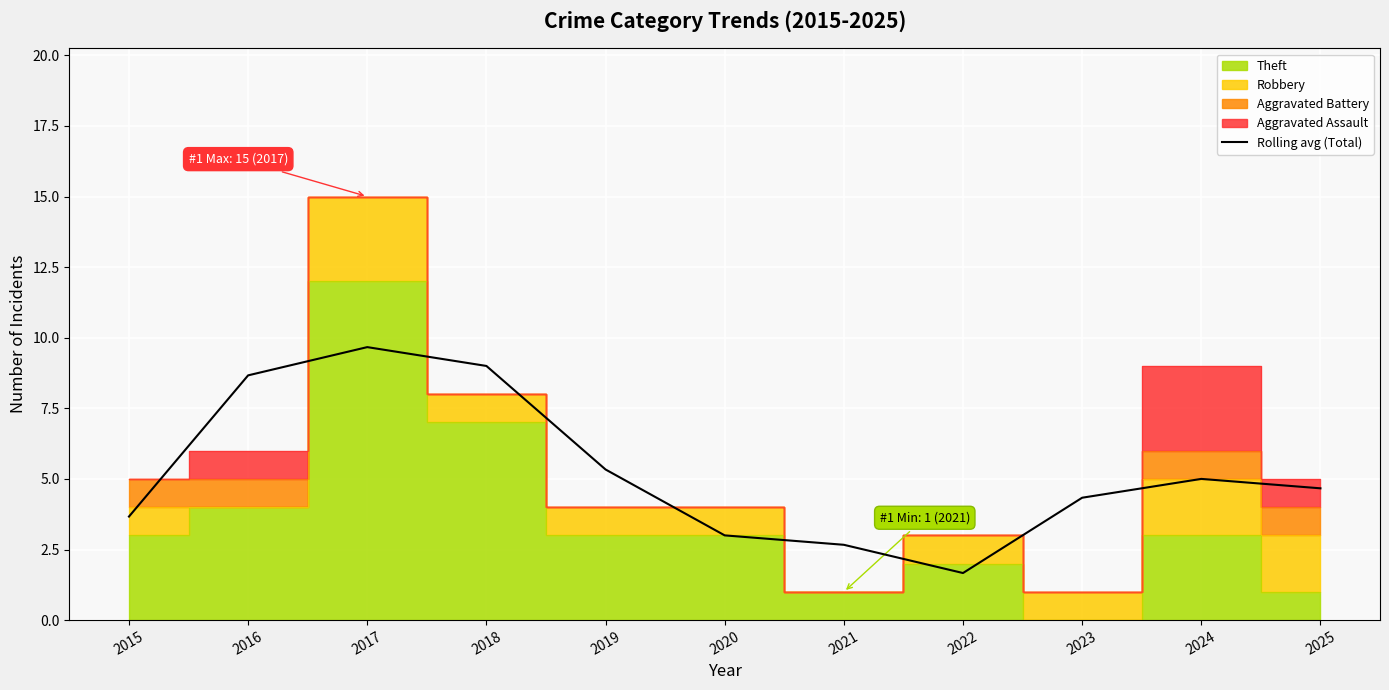

At which label does the data first exceed 4?

2016